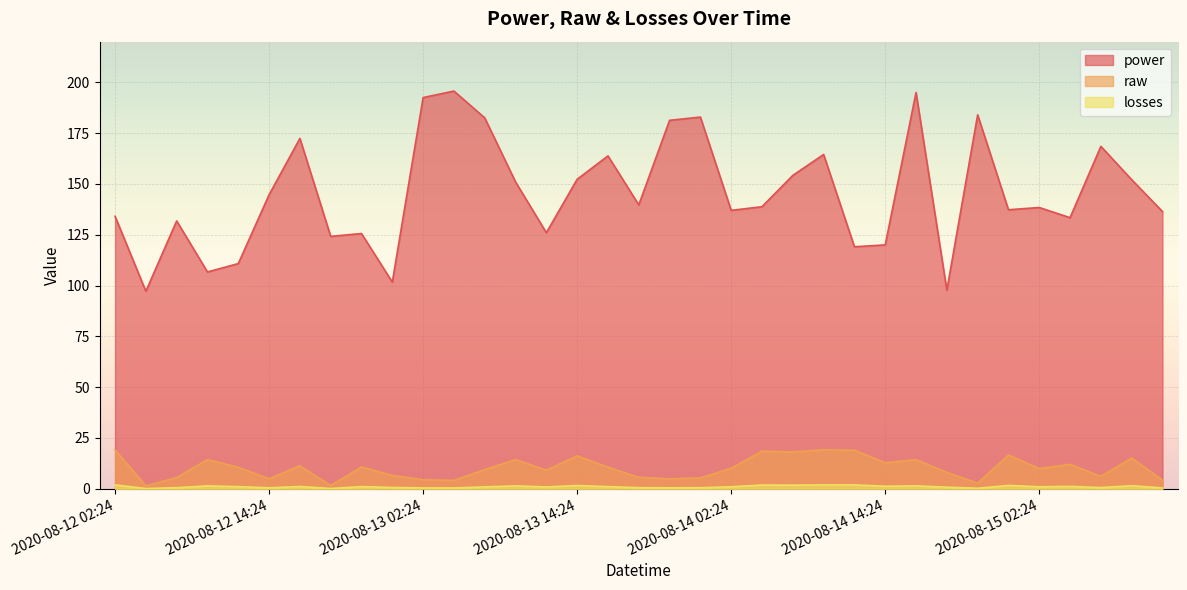

Reading left to right, transcribe all the data shown in this chart.

power: 2020-08-12 02:24=134.1	2020-08-12 04:48=97.2	2020-08-12 07:12=131.8	2020-08-12 09:36=106.7	2020-08-12 12:00=110.8	2020-08-12 14:24=144.7	2020-08-12 16:48=172.4	2020-08-12 19:12=124.2	2020-08-12 21:36=125.6	2020-08-13 00:00=101.7	2020-08-13 02:24=192.5	2020-08-13 04:48=195.7	2020-08-13 07:12=182.5	2020-08-13 09:36=151.0	2020-08-13 12:00=126.0	2020-08-13 14:24=152.3	2020-08-13 16:48=163.8	2020-08-13 19:12=139.7	2020-08-13 21:36=181.3	2020-08-14 00:00=182.9	2020-08-14 02:24=137.0	2020-08-14 04:48=138.8	2020-08-14 07:12=154.2	2020-08-14 09:36=164.5	2020-08-14 12:00=119.1	2020-08-14 14:24=120.0	2020-08-14 16:48=195.0	2020-08-14 19:12=97.7	2020-08-14 21:36=184.0	2020-08-15 00:00=137.3	2020-08-15 02:24=138.4	2020-08-15 04:48=133.4	2020-08-15 07:12=168.5	2020-08-15 09:36=152.1	2020-08-15 12:00=136.4
raw: 2020-08-12 02:24=1.9	2020-08-12 04:48=0.1	2020-08-12 07:12=0.6	2020-08-12 09:36=1.4	2020-08-12 12:00=1.1	2020-08-12 14:24=0.5	2020-08-12 16:48=1.1	2020-08-12 19:12=0.2	2020-08-12 21:36=1.1	2020-08-13 00:00=0.7	2020-08-13 02:24=0.4	2020-08-13 04:48=0.4	2020-08-13 07:12=0.9	2020-08-13 09:36=1.4	2020-08-13 12:00=0.9	2020-08-13 14:24=1.6	2020-08-13 16:48=1.1	2020-08-13 19:12=0.6	2020-08-13 21:36=0.5	2020-08-14 00:00=0.5	2020-08-14 02:24=1.0	2020-08-14 04:48=1.9	2020-08-14 07:12=1.8	2020-08-14 09:36=1.9	2020-08-14 12:00=1.9	2020-08-14 14:24=1.3	2020-08-14 16:48=1.4	2020-08-14 19:12=0.8	2020-08-14 21:36=0.3	2020-08-15 00:00=1.7	2020-08-15 02:24=1.0	2020-08-15 04:48=1.2	2020-08-15 07:12=0.6	2020-08-15 09:36=1.5	2020-08-15 12:00=0.4
losses: 2020-08-12 02:24=19.2	2020-08-12 04:48=1.5	2020-08-12 07:12=5.5	2020-08-12 09:36=14.4	2020-08-12 12:00=10.6	2020-08-12 14:24=4.9	2020-08-12 16:48=11.3	2020-08-12 19:12=1.6	2020-08-12 21:36=10.7	2020-08-13 00:00=6.7	2020-08-13 02:24=4.4	2020-08-13 04:48=4.2	2020-08-13 07:12=9.4	2020-08-13 09:36=14.3	2020-08-13 12:00=9.1	2020-08-13 14:24=16.2	2020-08-13 16:48=10.7	2020-08-13 19:12=5.7	2020-08-13 21:36=4.9	2020-08-14 00:00=5.4	2020-08-14 02:24=10.1	2020-08-14 04:48=18.5	2020-08-14 07:12=18.1	2020-08-14 09:36=19.2	2020-08-14 12:00=19.0	2020-08-14 14:24=12.8	2020-08-14 16:48=14.4	2020-08-14 19:12=8.1	2020-08-14 21:36=2.8	2020-08-15 00:00=16.6	2020-08-15 02:24=10.0	2020-08-15 04:48=12.0	2020-08-15 07:12=6.2	2020-08-15 09:36=15.1	2020-08-15 12:00=4.3